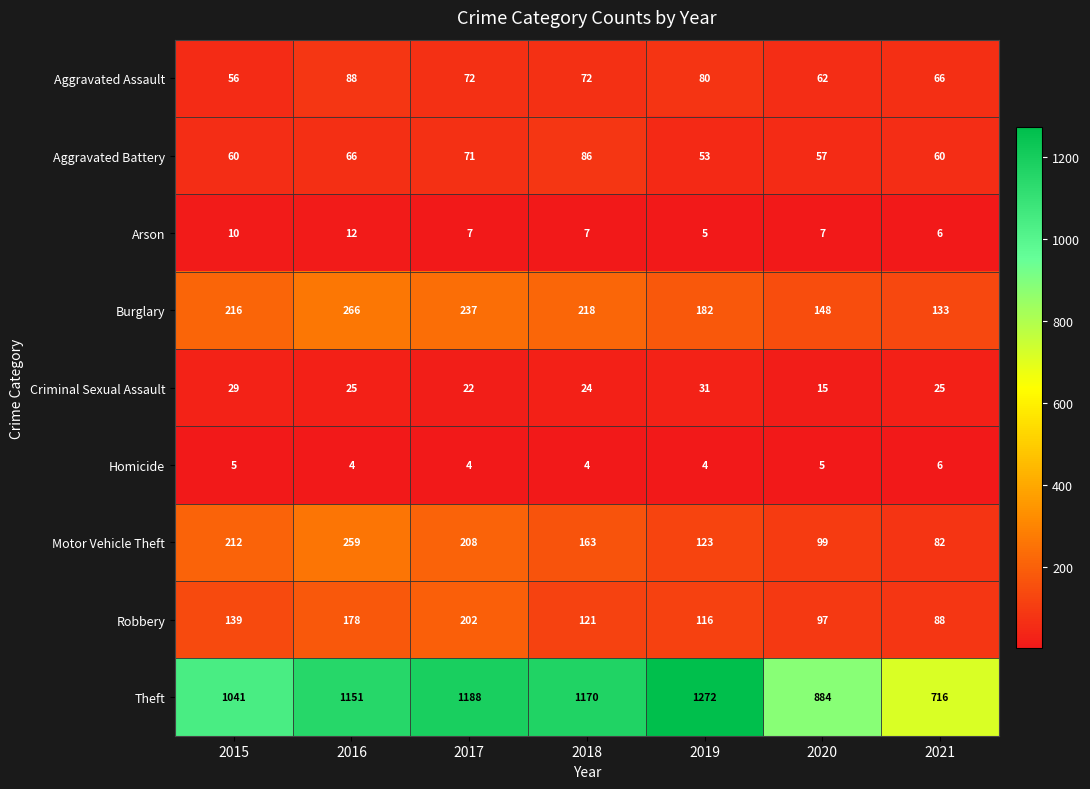

What is the total value across all series at 2020?

1374